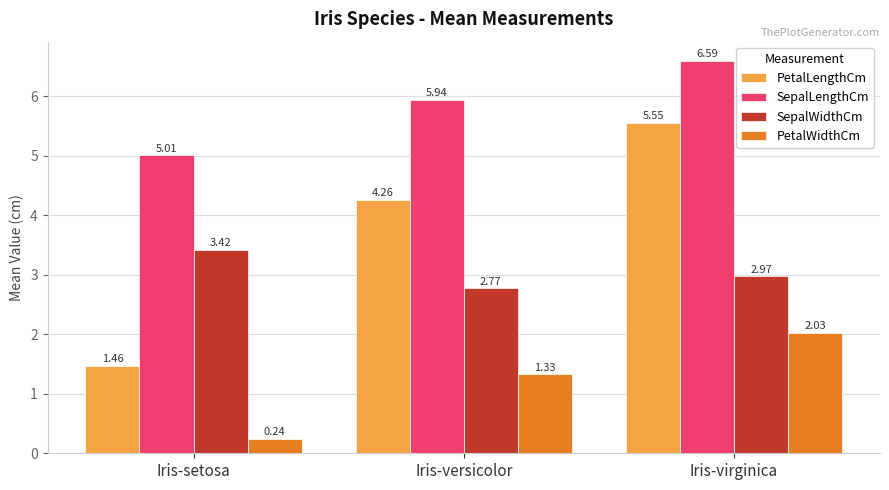

What is the difference between the SepalLengthCm values at Iris-setosa and Iris-virginica?

1.6